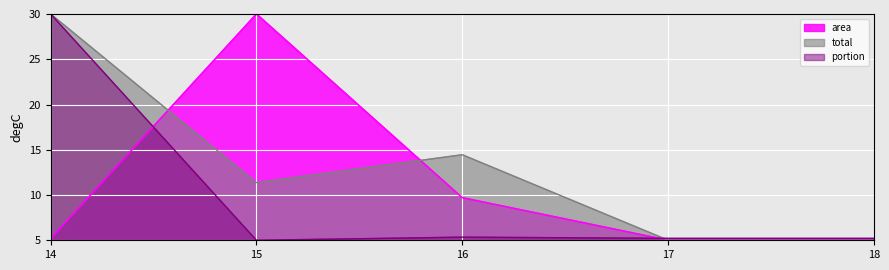

The portion series shows 1.4 at 16. True or false?

False